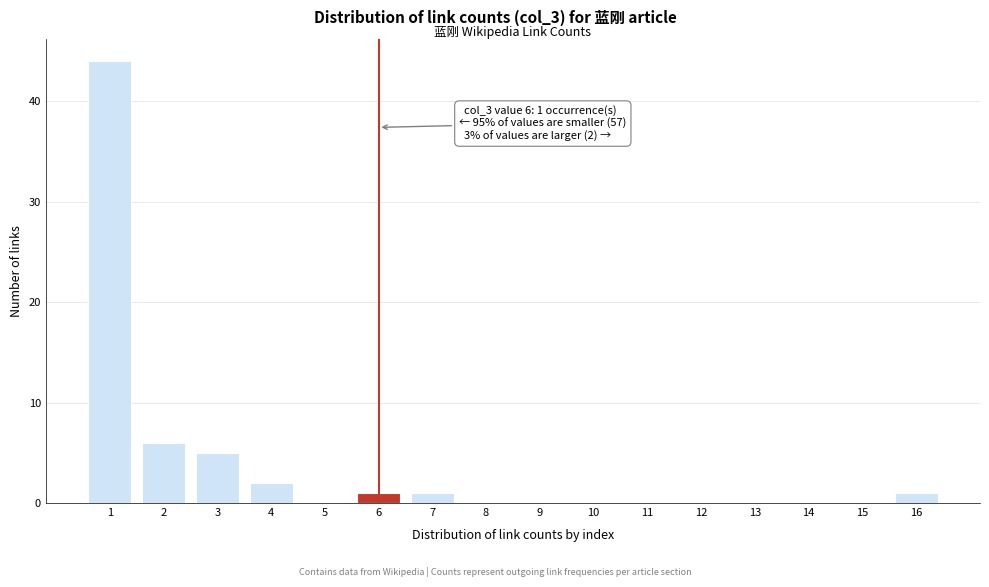

Over which range of the x-axis is the bar tallest?

0.5 to 1.5